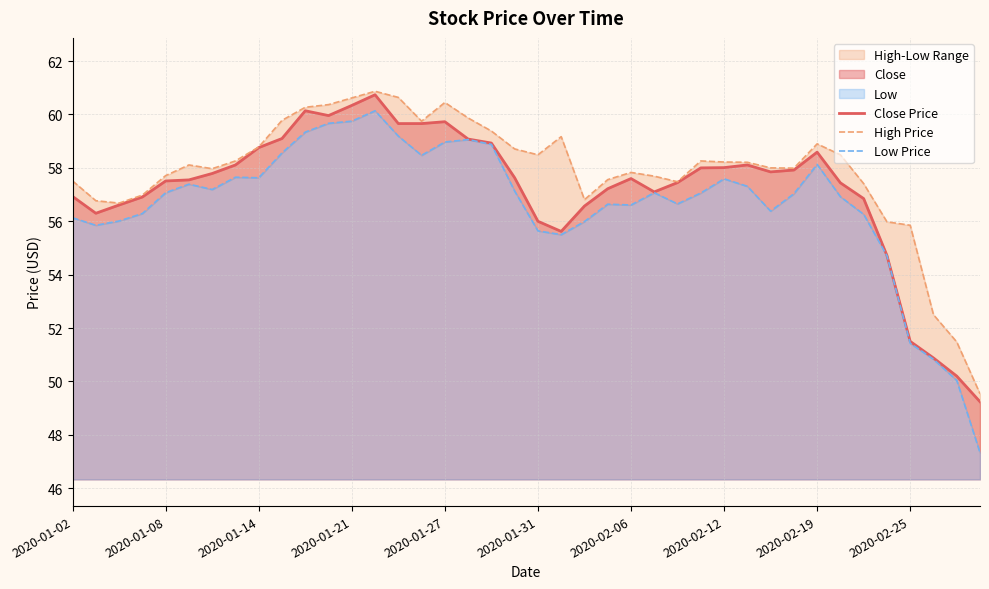

Which series has the widest spread of values?

Low Price